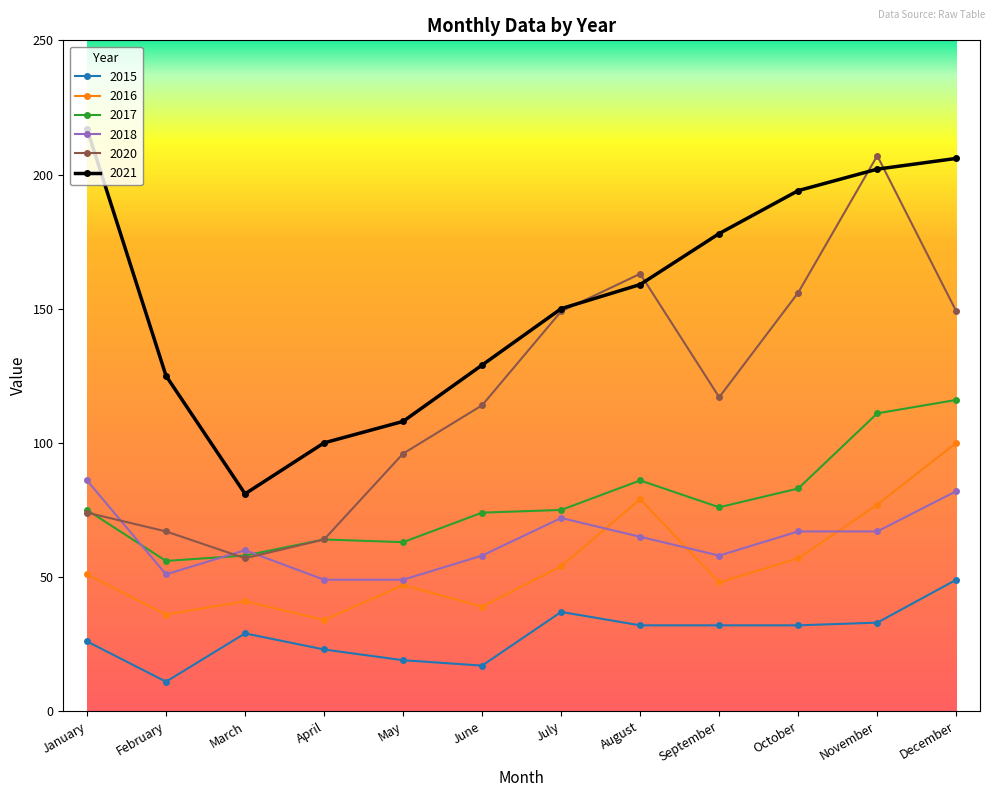

Which category has the highest value across all series?

January